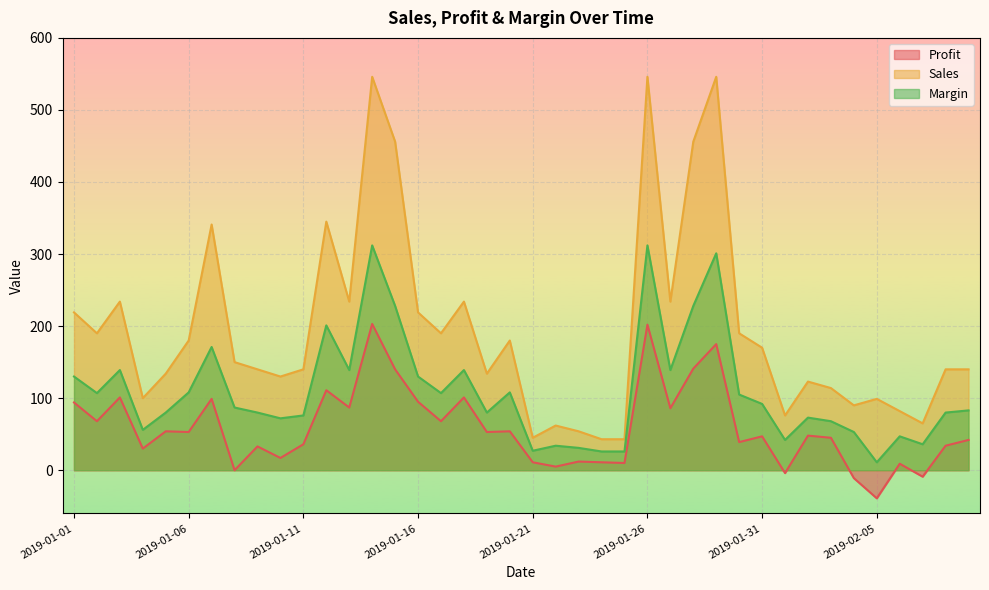

True or false: Profit and Margin intersect in this chart.

False